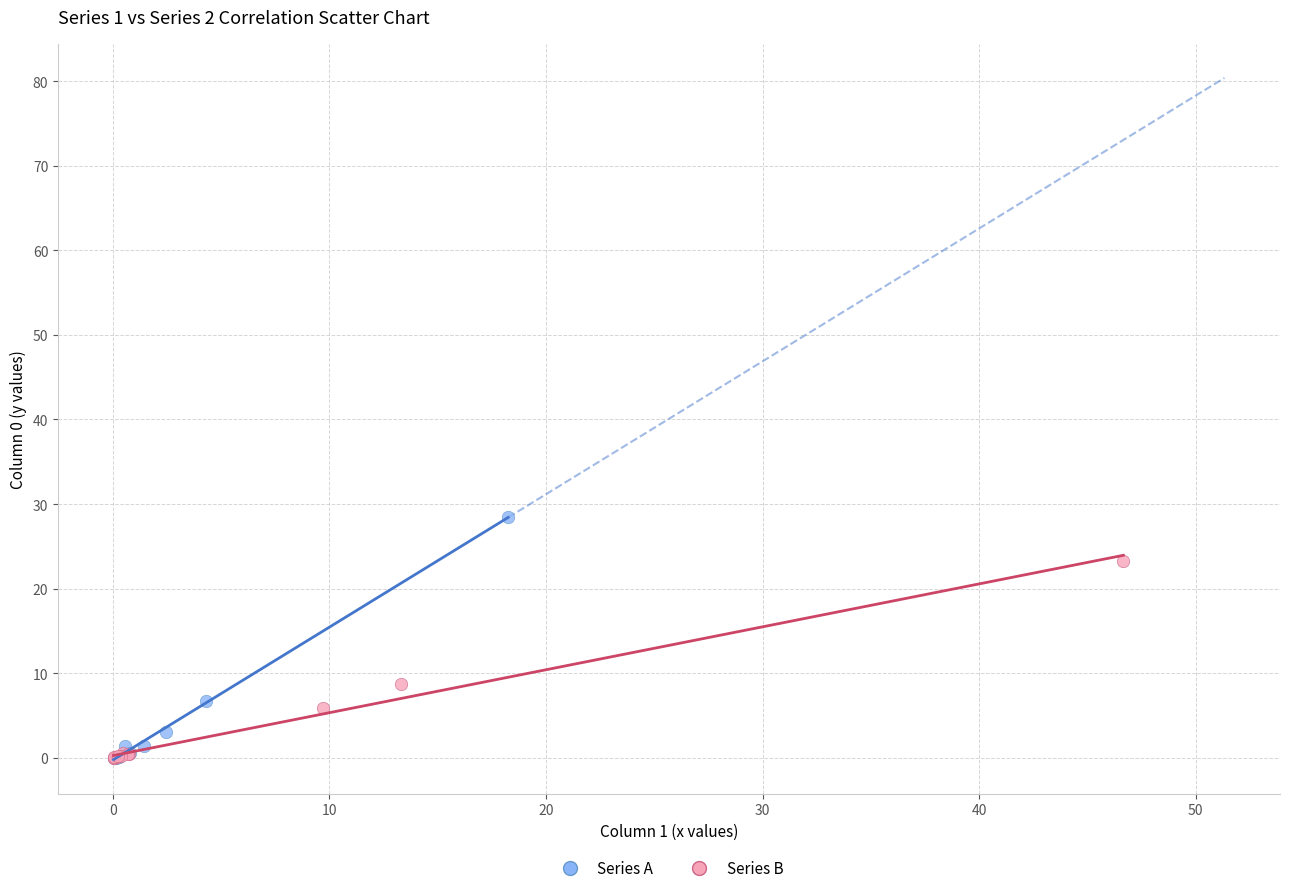

Which series contains the highest Y value?

Series A